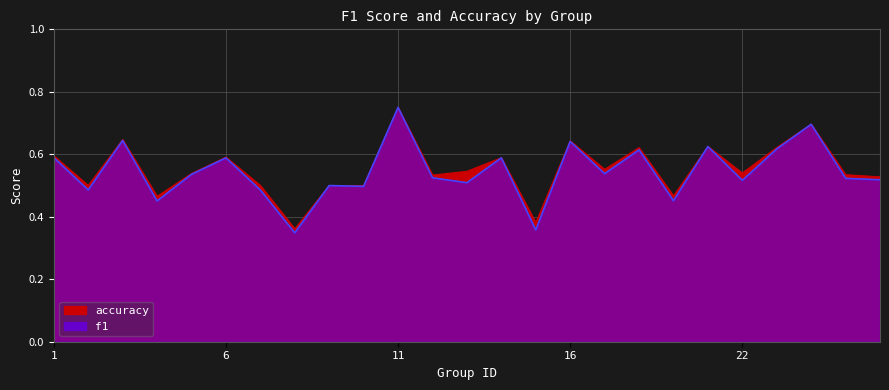

The value of f1 at 5 is 0.5. True or false?

True